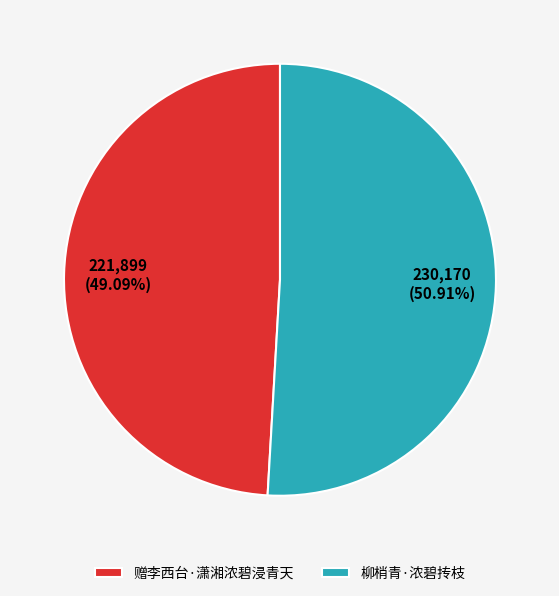

How many segments does this pie chart have?

2